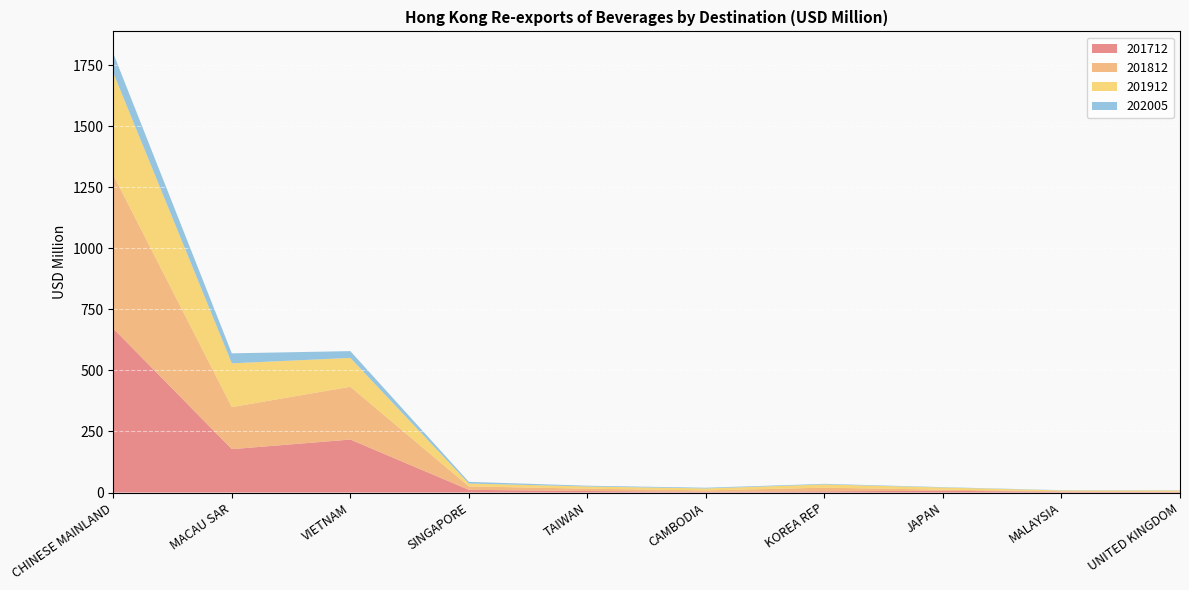

Reading left to right, what are all the values shown in this chart?

201712: CHINESE MAINLAND=671.6	MACAU SAR=177.7	VIETNAM=216.9	SINGAPORE=11.0	TAIWAN=6.2	CAMBODIA=2.7	KOREA REP=5.0	JAPAN=7.1	MALAYSIA=2.9	UNITED KINGDOM=2.1
201812: CHINESE MAINLAND=629.5	MACAU SAR=172.4	VIETNAM=216.4	SINGAPORE=14.2	TAIWAN=9.6	CAMBODIA=6.0	KOREA REP=14.8	JAPAN=4.6	MALAYSIA=2.3	UNITED KINGDOM=1.9
201912: CHINESE MAINLAND=418.1	MACAU SAR=179.2	VIETNAM=118.2	SINGAPORE=11.8	TAIWAN=9.0	CAMBODIA=8.0	KOREA REP=13.2	JAPAN=8.9	MALAYSIA=3.3	UNITED KINGDOM=4.3
202005: CHINESE MAINLAND=79.9	MACAU SAR=41.0	VIETNAM=27.8	SINGAPORE=6.8	TAIWAN=3.1	CAMBODIA=2.9	KOREA REP=2.5	JAPAN=1.5	MALAYSIA=1.0	UNITED KINGDOM=1.0